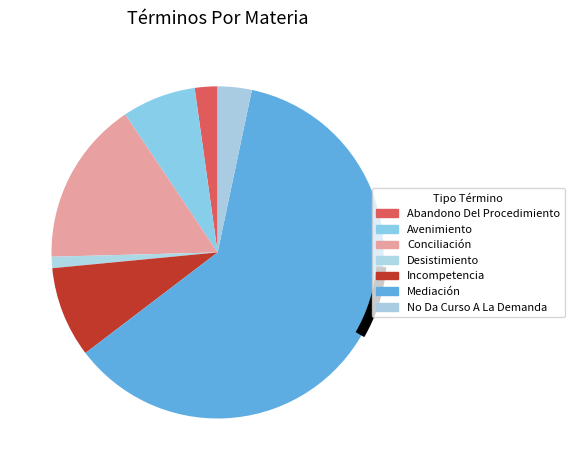

Rank the categories by value from lowest to highest.

Desistimiento, Abandono Del Procedimiento, No Da Curso A La Demanda, Avenimiento, Incompetencia, Conciliación, Mediación